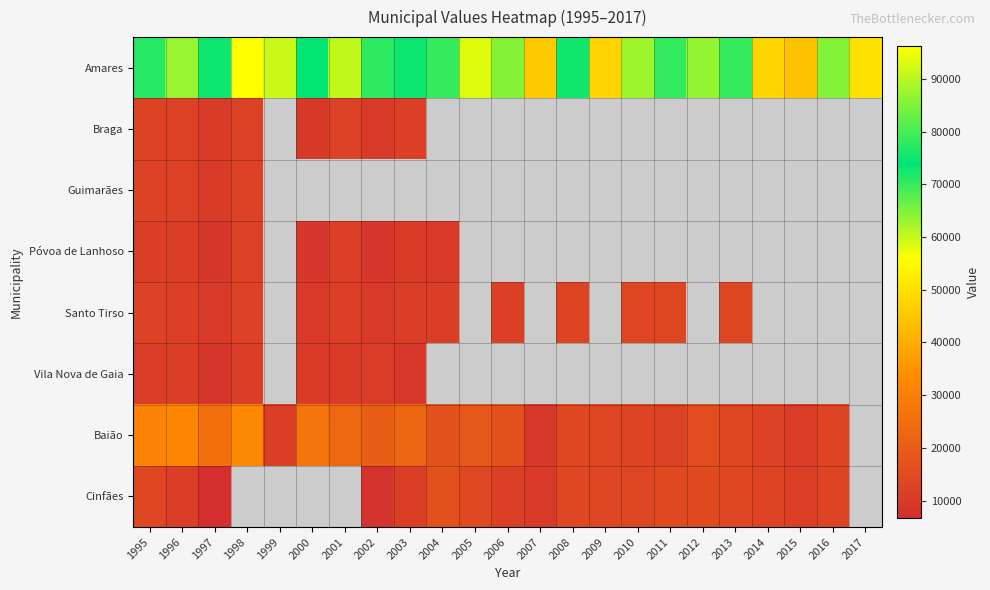

Which series changed the most between 2008 and 2017?

Amares